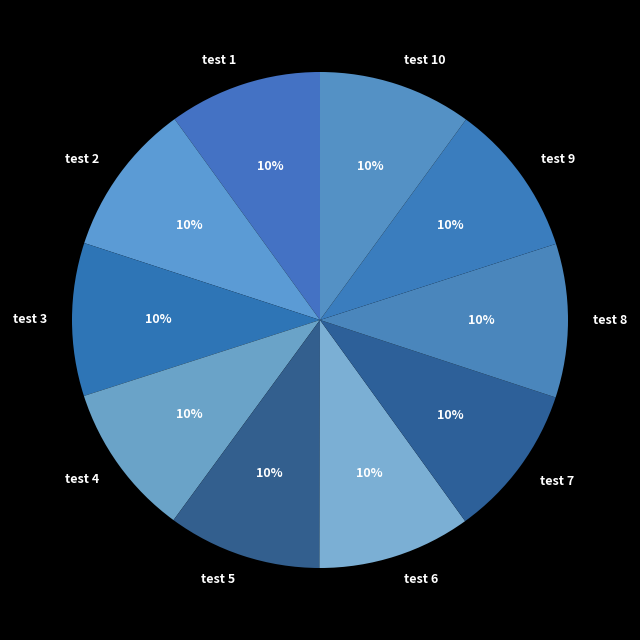

The test 2 slice represents 10% of the pie. True or false?

True